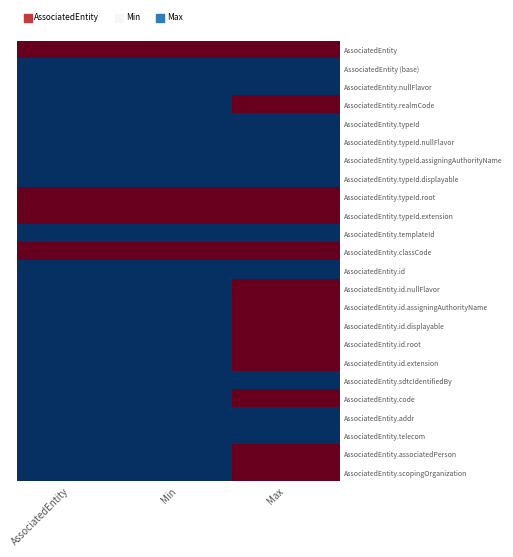

Which series changed the most between AssociatedEntity and Min?

AssociatedEntity